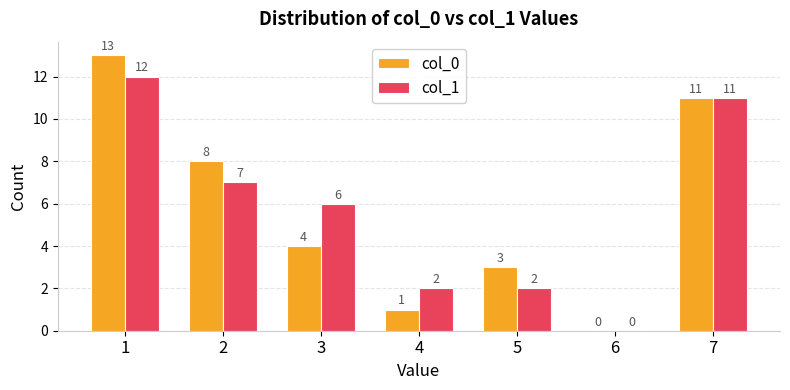

Which category has the highest value across all series?

1